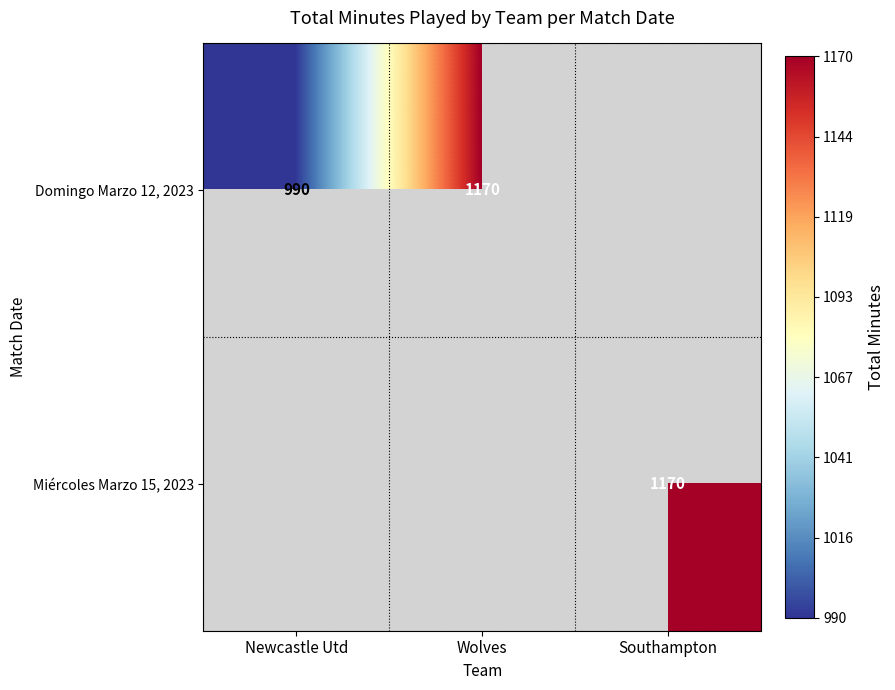

The value of Domingo Marzo 12, 2023 at Newcastle Utd is 452. True or false?

False